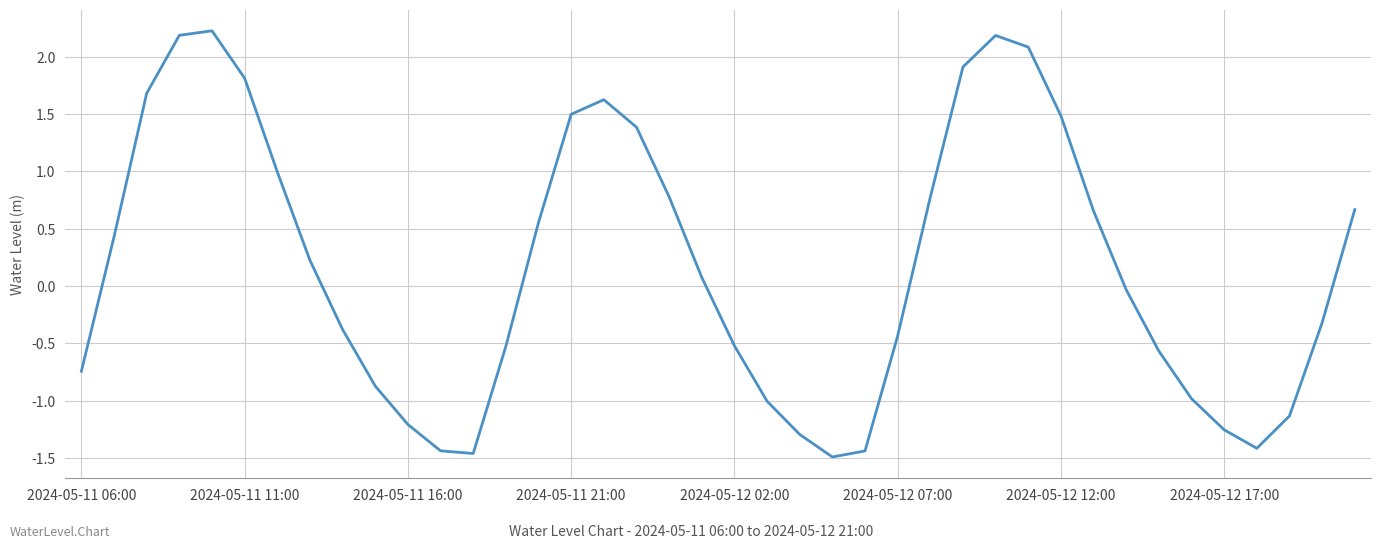

What is the difference between the maximum and minimum values?

3.7